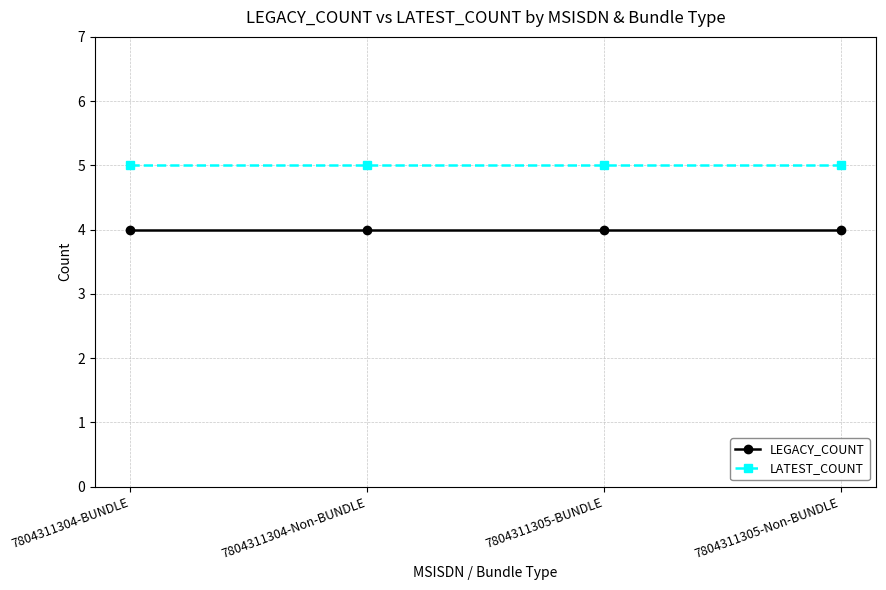

Which series has the largest total across all categories?

LATEST_COUNT